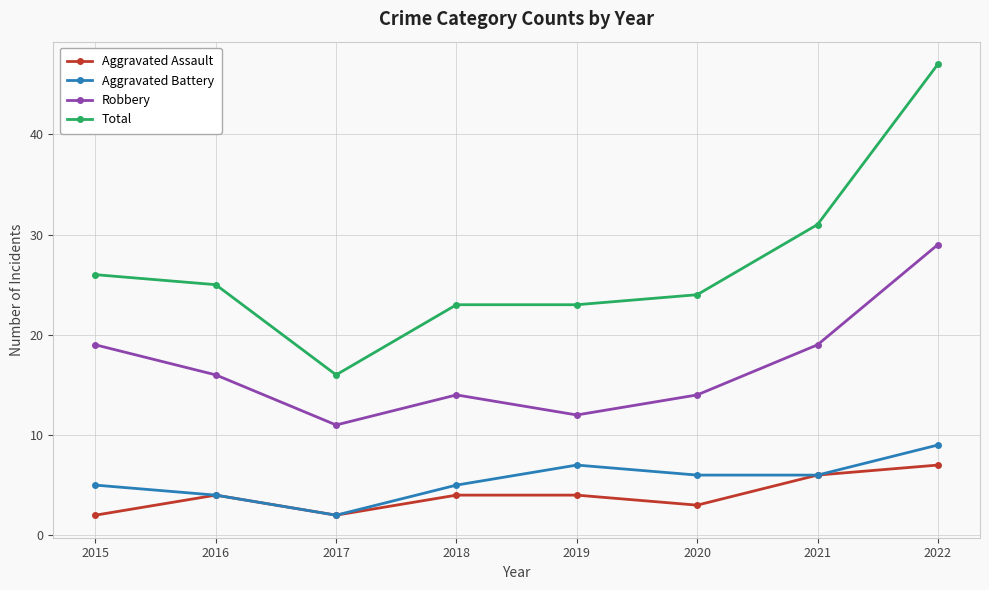

Where does the Total series first go above 25?

2015